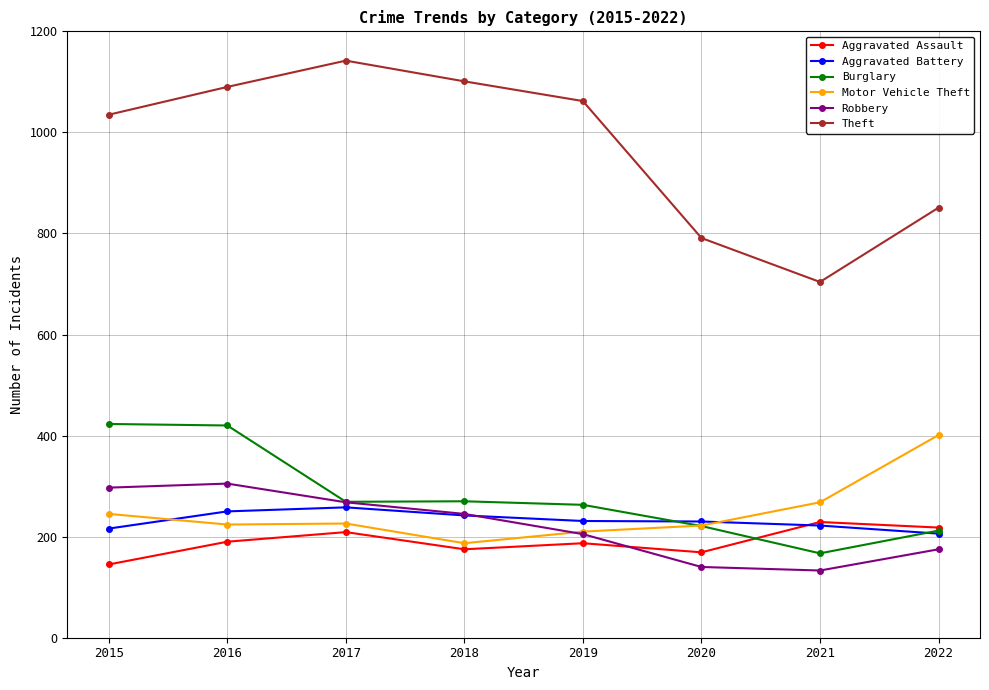

The value of Robbery at 2015 is 201. True or false?

False